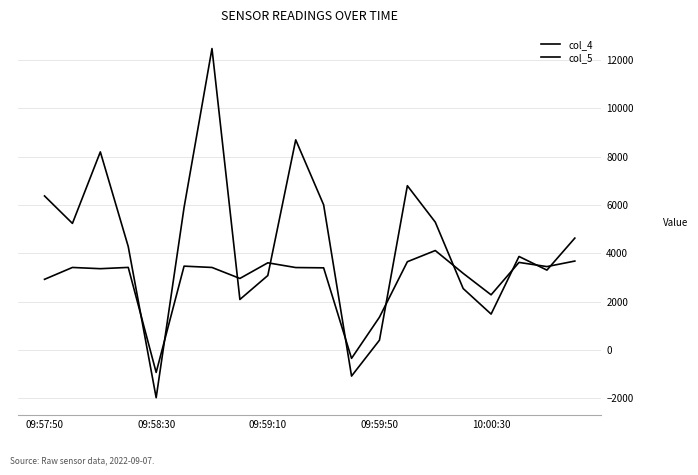

How many positive values does the col_5 series have?

18